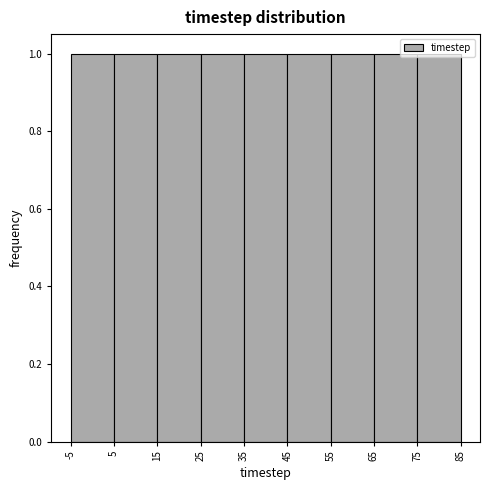

Reading left to right, list every bar in this chart as the range it spans on the x-axis followed by its height. The values are not printed on the chart, so give them approximately, as read against the axis.

-5 to 5: 1
5 to 15: 1
15 to 25: 1
25 to 35: 1
35 to 45: 1
45 to 55: 1
55 to 65: 1
65 to 75: 1
75 to 85: 1